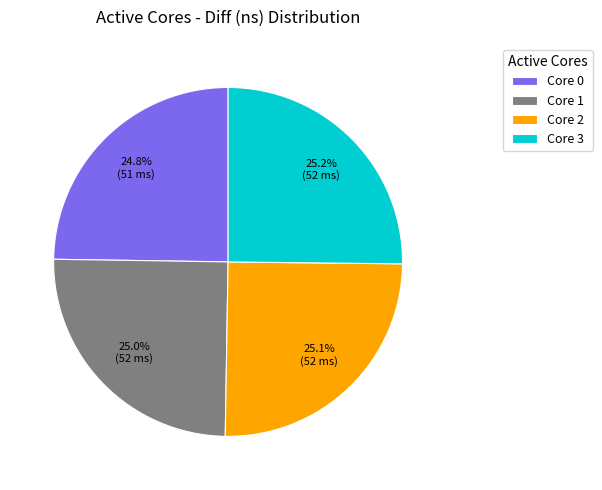

What portion of the pie excludes Core 1?

75.0%